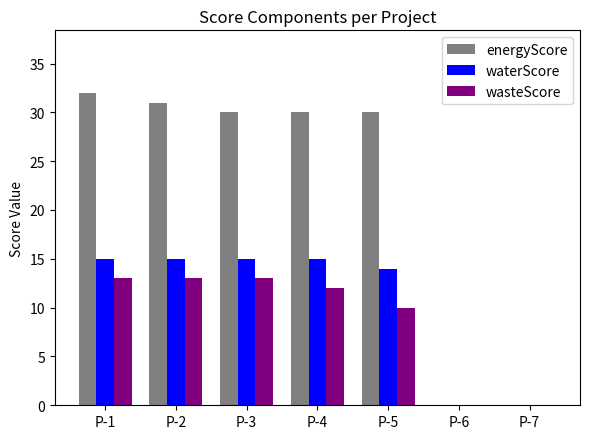

Is it true that waterScore equals 14 at P-5?

True